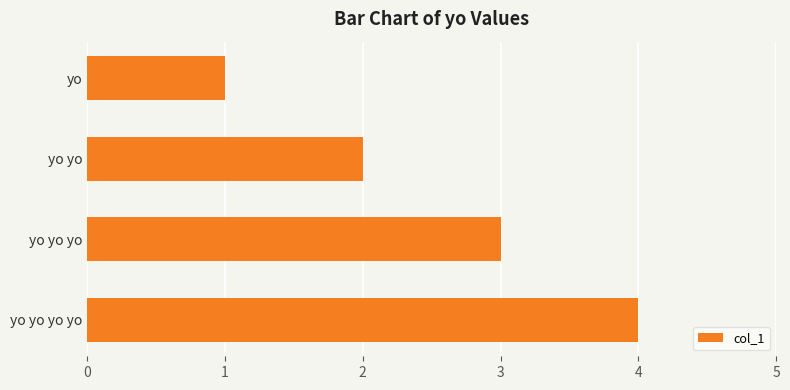

Is it true that the value at yo yo is 3?

False